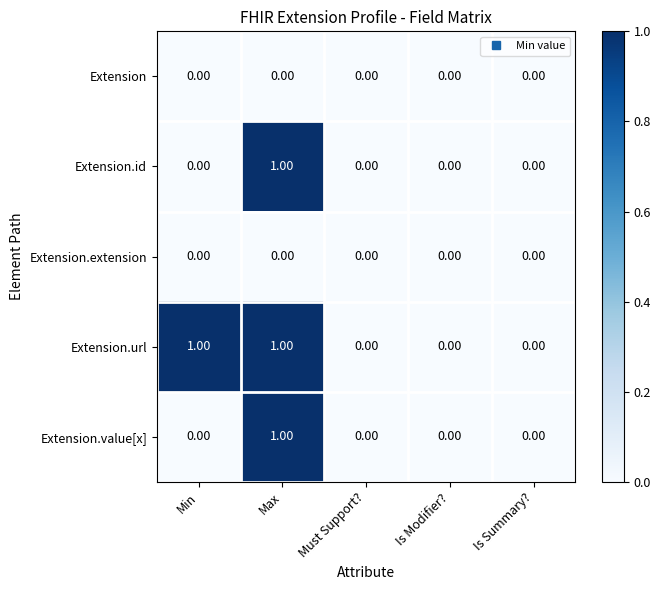

Which category has the highest value in the Extension.value[x] series?

Max